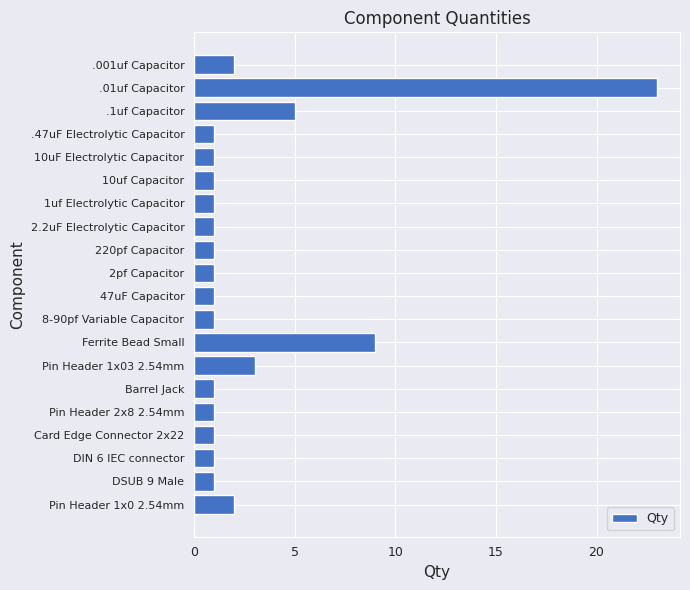

At which label is the value closest to 12?

Ferrite Bead Small